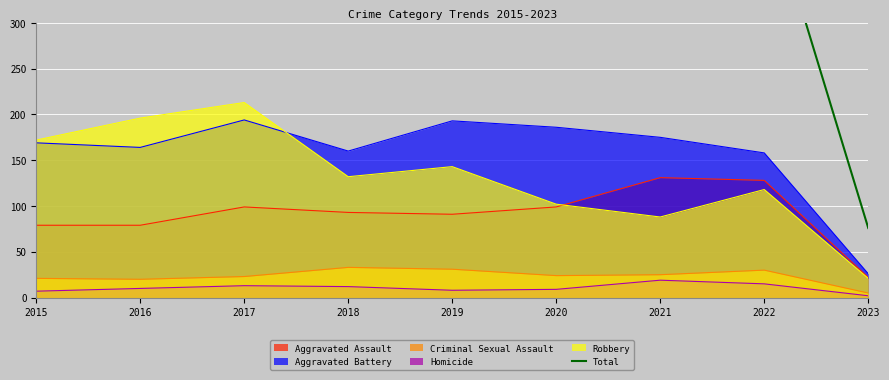

The value at 2016 is 469. True or false?

True